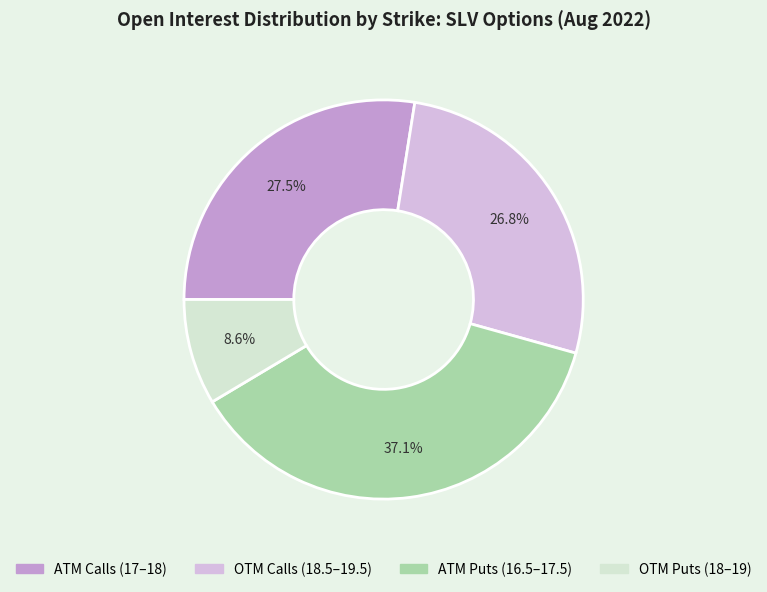

Is there a majority slice in this chart?

No